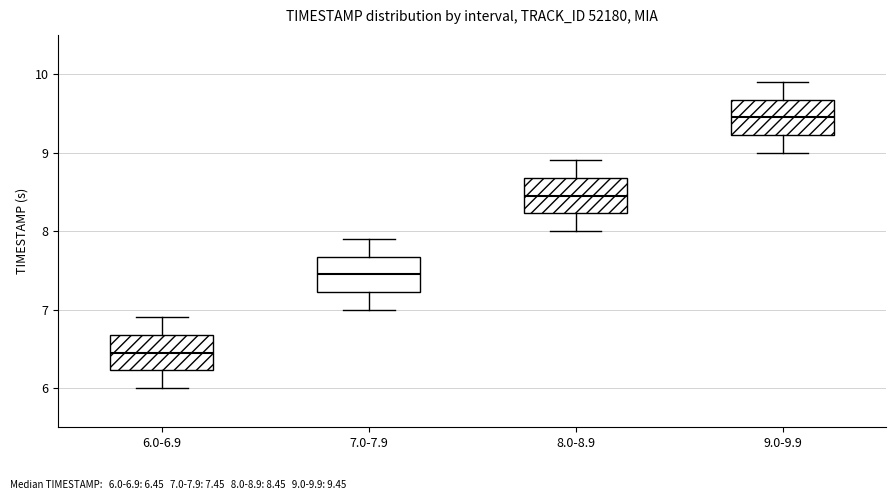

Reading left to right, read every box against the y-axis: the position of its median line, the range the box covers, and the ends of its whiskers. The values are not printed on the chart, so give them approximately, as read against the axis.

6.0-6.9: median 6.5, box 6.2 to 6.7, whiskers 6.0 to 6.9
7.0-7.9: median 7.5, box 7.2 to 7.7, whiskers 7.0 to 7.9
8.0-8.9: median 8.5, box 8.2 to 8.7, whiskers 8.0 to 8.9
9.0-9.9: median 9.5, box 9.2 to 9.7, whiskers 9.0 to 9.9